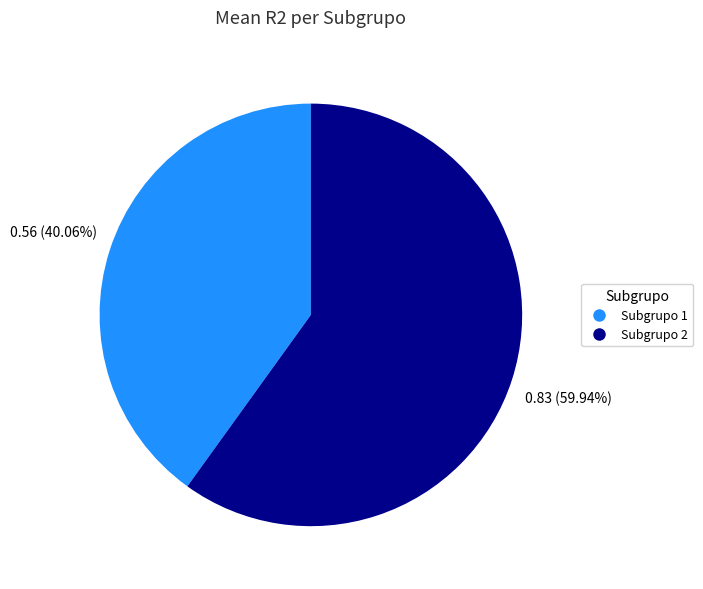

How many segments does this pie chart have?

2